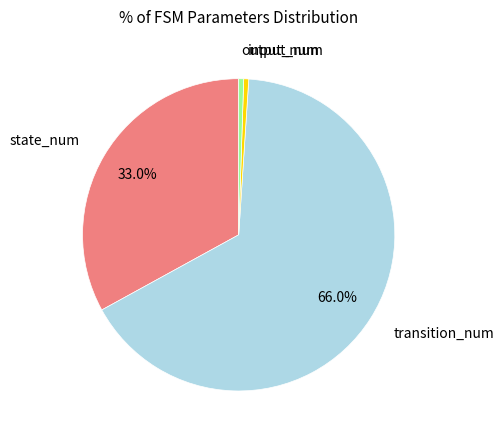

To the nearest percent, what is the average slice percentage?

25%